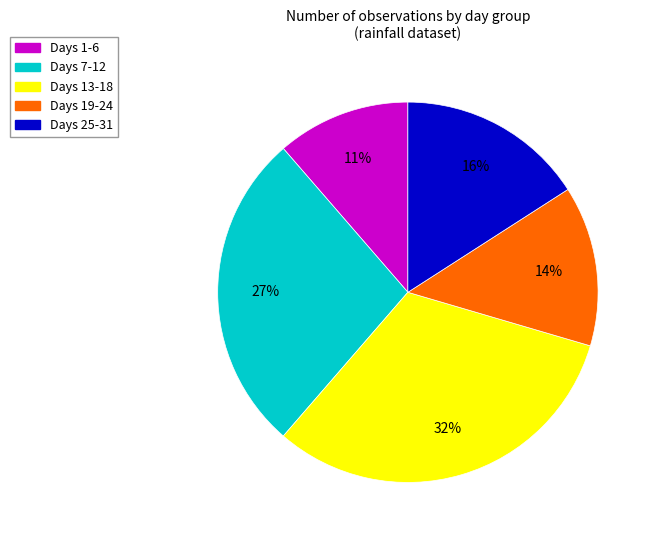

Does any single category account for the majority?

No